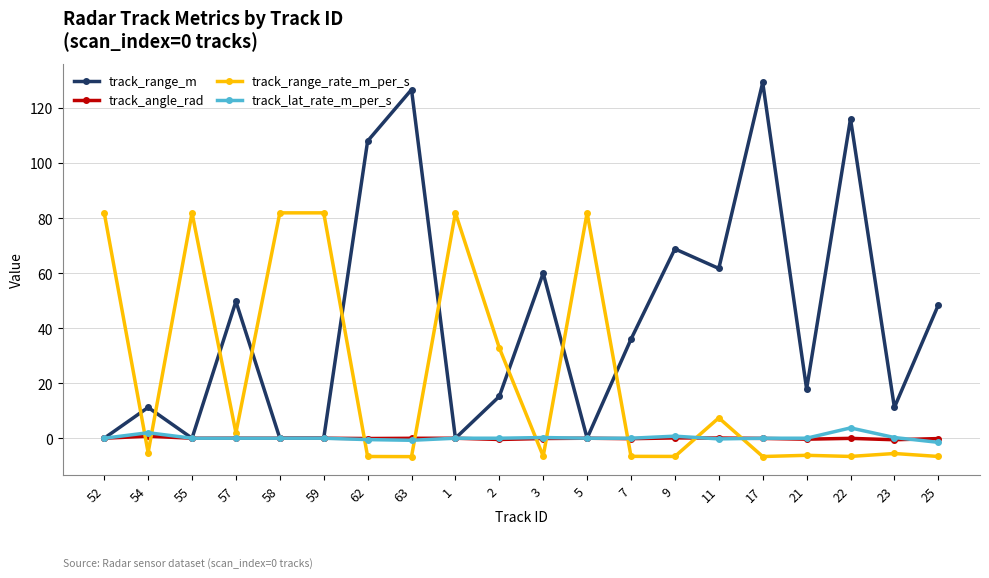

How many positive values does the track_range_rate_m_per_s series have?

9